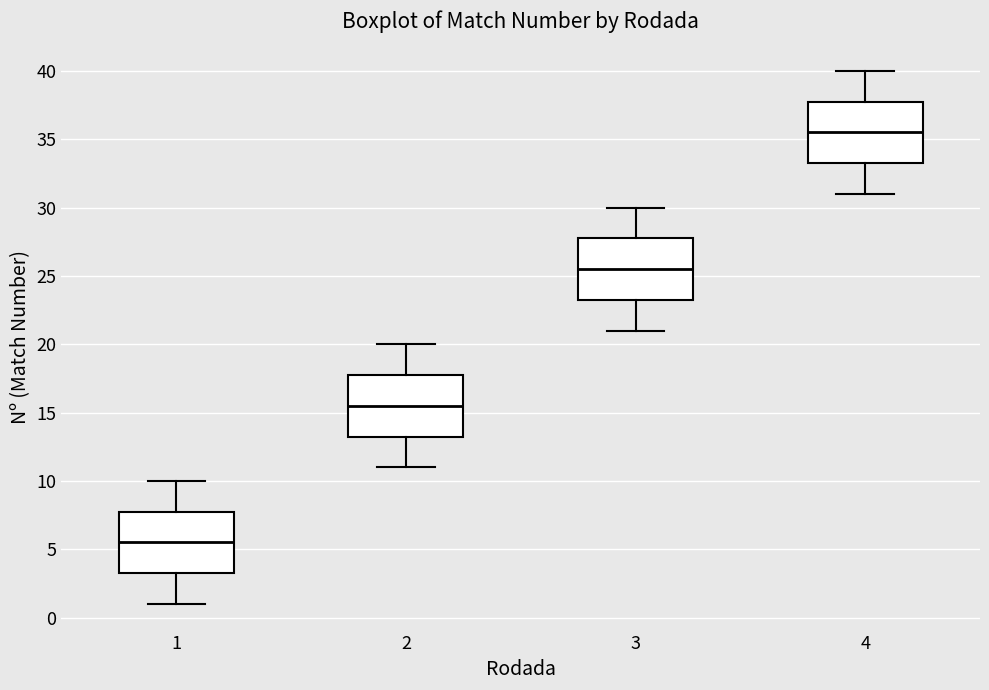

Which box's median line is the lowest?

1